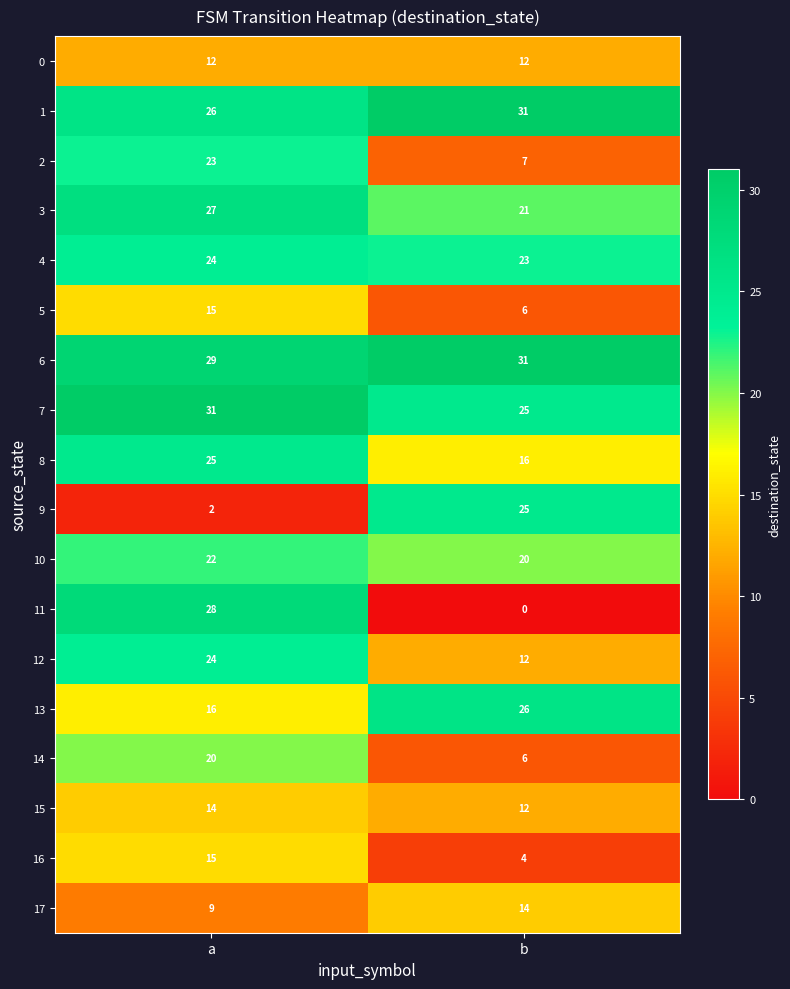

Rank the categories by 5 value from highest to lowest.

a, b